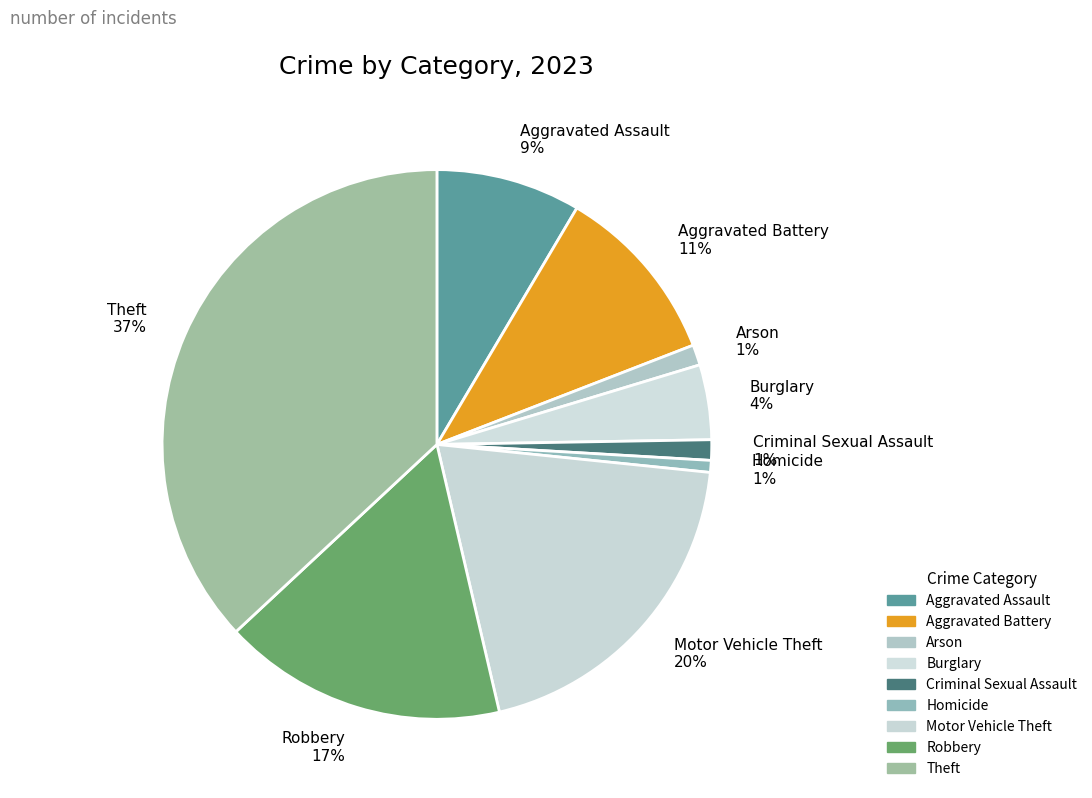

To the nearest percent, what is the average slice percentage?

11%